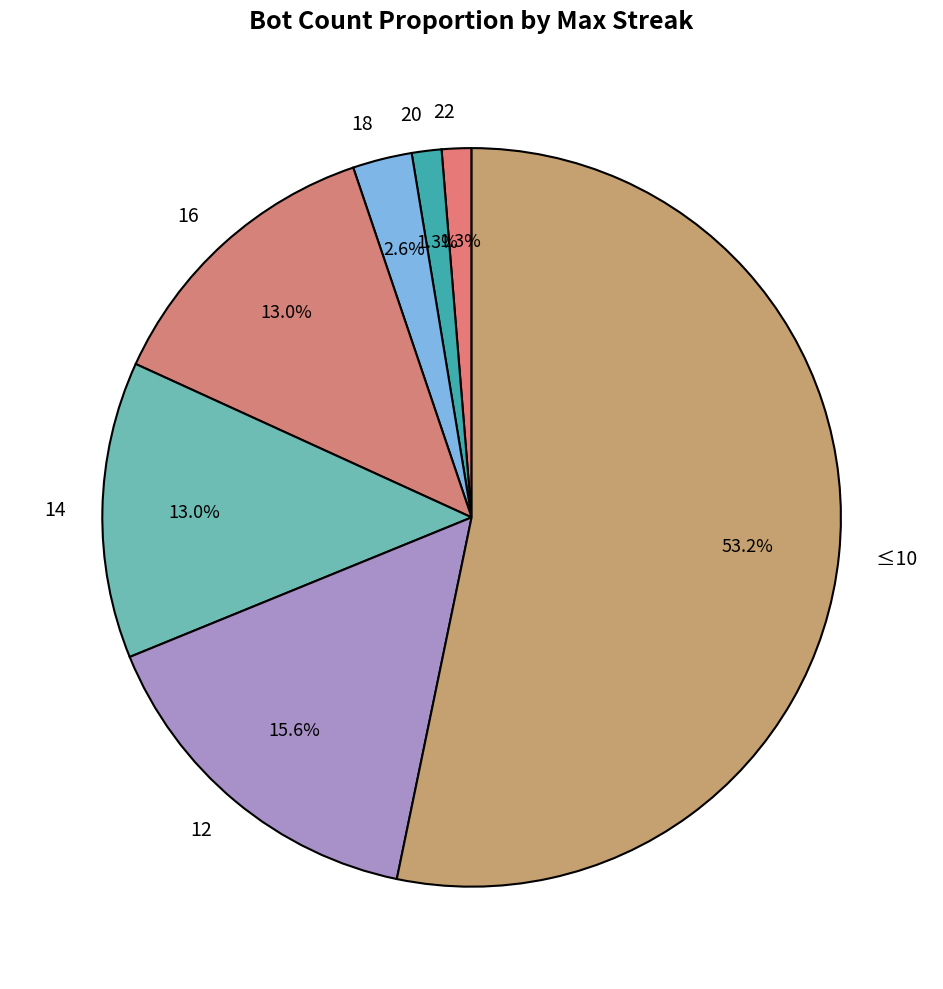

Between ≤10 and 20, which is larger?

≤10